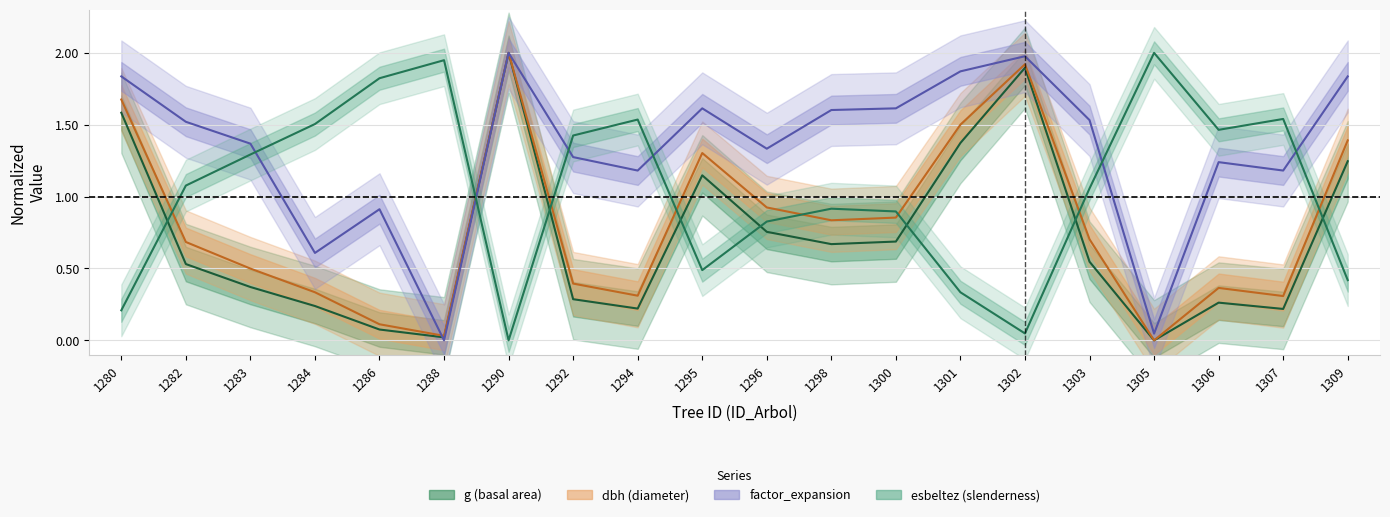

True or false: factor_expansion has a value of 1.4 at 1283.

True